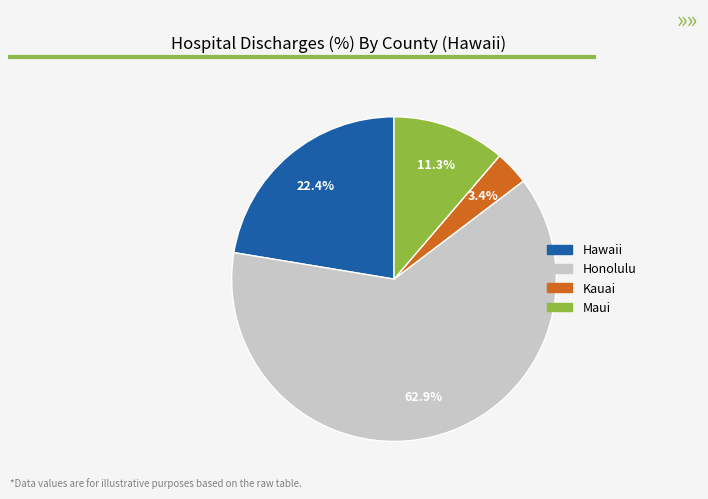

What percentage is the Maui slice, to the nearest percent?

11%